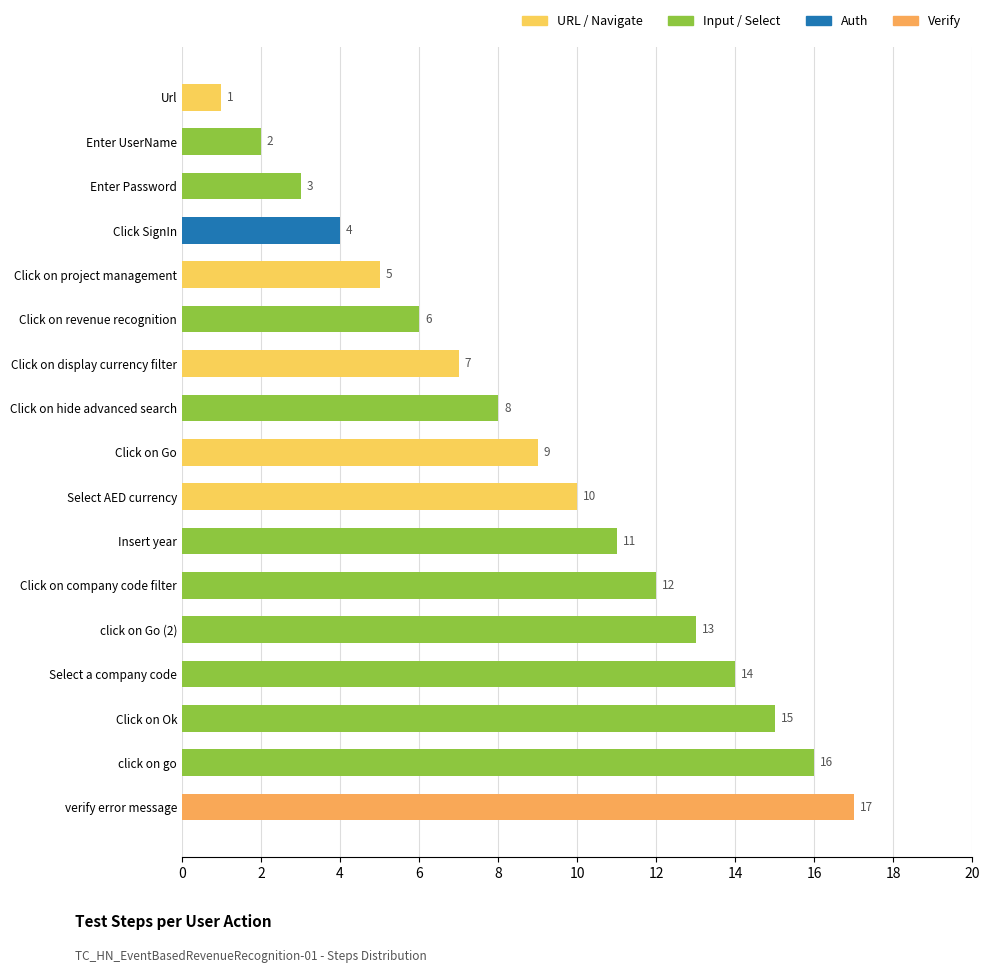

Which has a higher value, Click on Go or Select AED currency?

Select AED currency